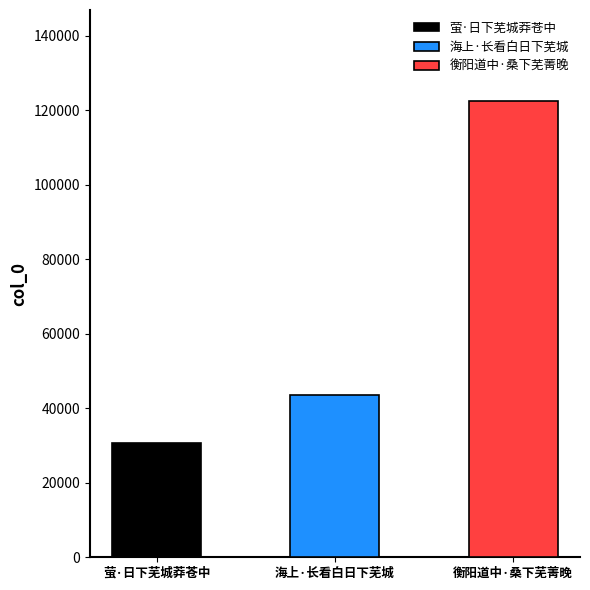

How many values are below 43532?

1